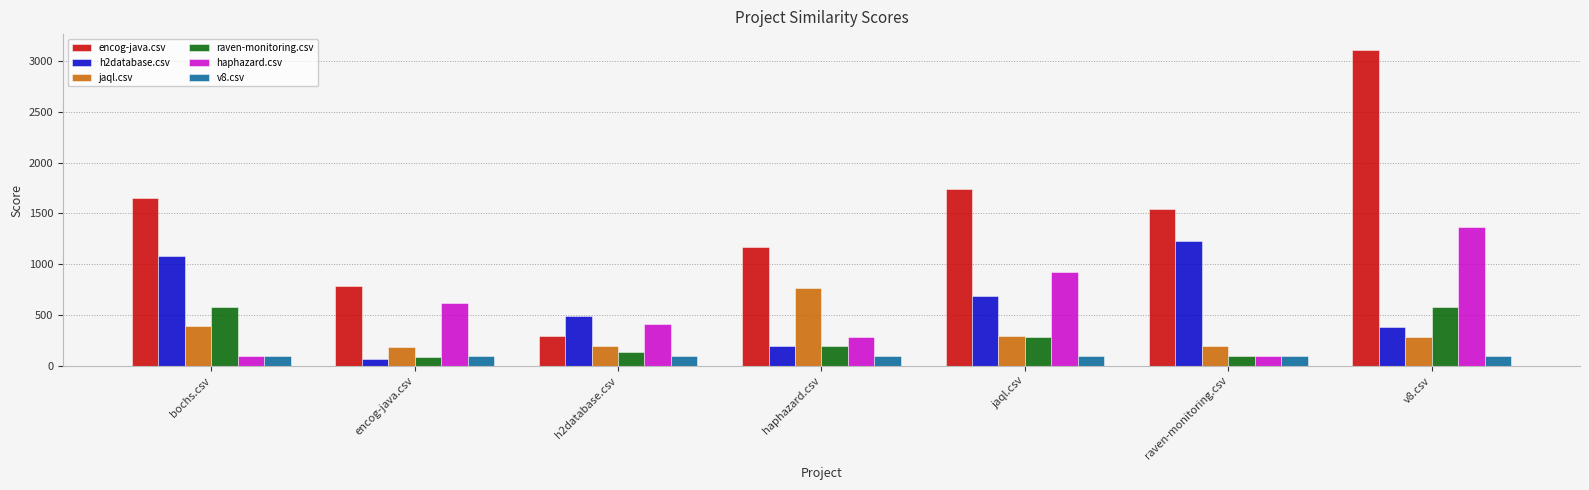

Between encog-java.csv and jaql.csv, which series saw the biggest shift?

encog-java.csv